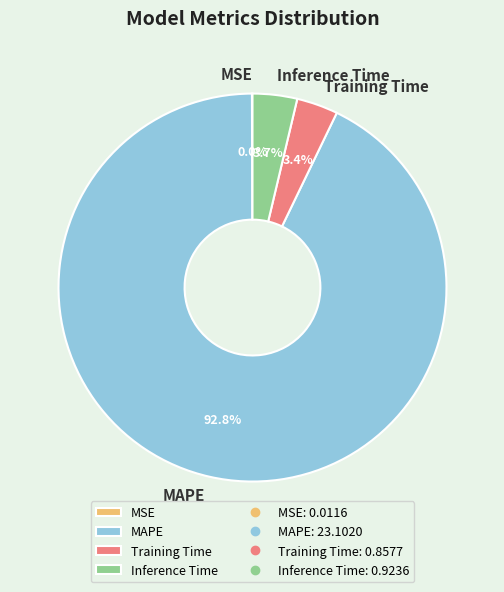

Which has a higher value, MAPE or Training Time?

MAPE